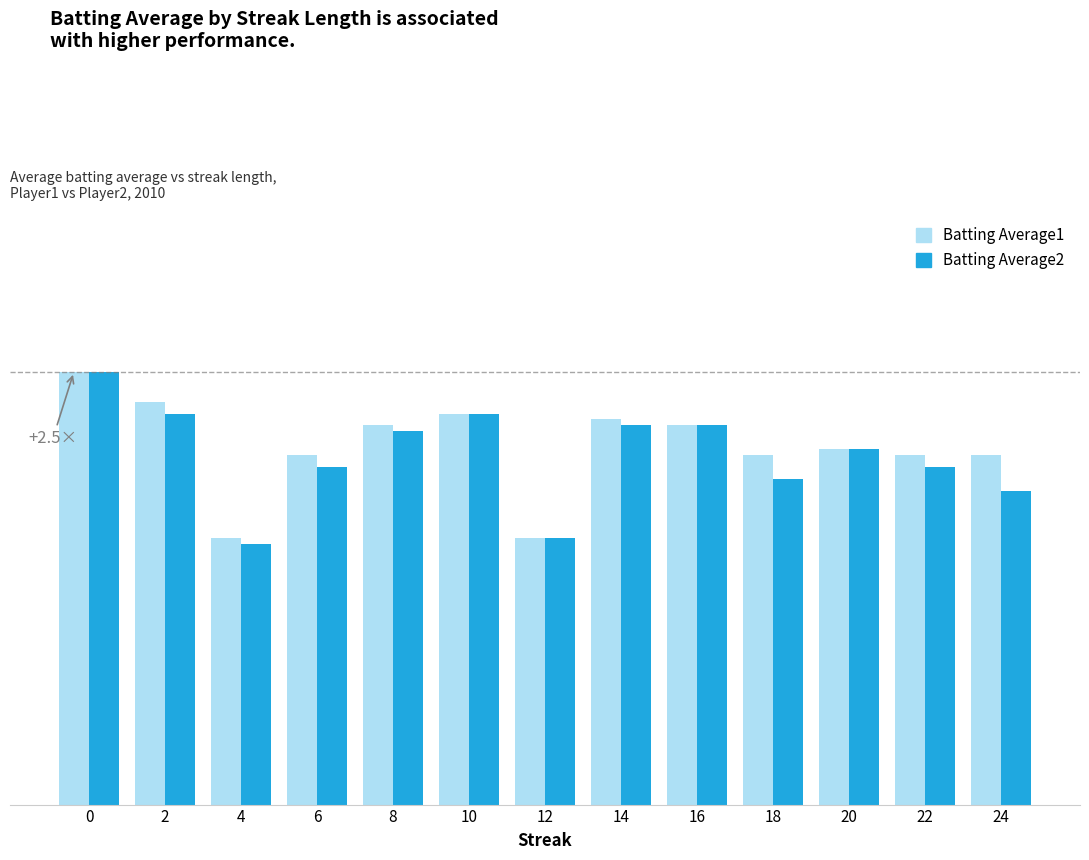

Is it true that Batting Average2 equals 0.3 at 14?

True